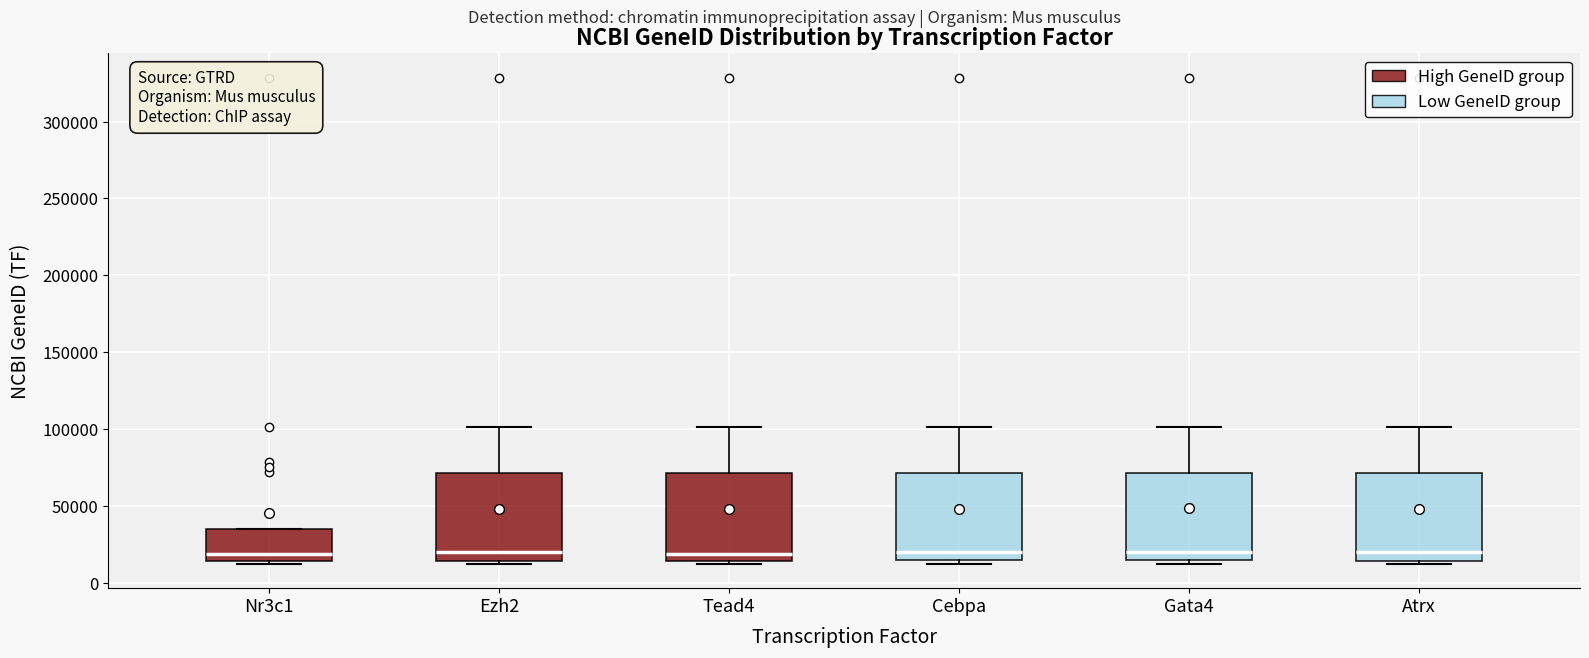

Reading left to right, transcribe this box plot: for each box, give where its median line is, the range the box spans, and where its two whiskers end, as read against the y-axis. The values are not printed on the chart, so give them approximately, as read against the axis.

Nr3c1: median 20000, box 15000 to 35000, whiskers 10000 to 35000
Ezh2: median 20000, box 15000 to 70000, whiskers 10000 to 100000
Tead4: median 20000, box 15000 to 70000, whiskers 10000 to 100000
Cebpa: median 20000, box 15000 to 70000, whiskers 10000 to 100000
Gata4: median 20000, box 15000 to 70000, whiskers 10000 to 100000
Atrx: median 20000, box 15000 to 70000, whiskers 10000 to 100000